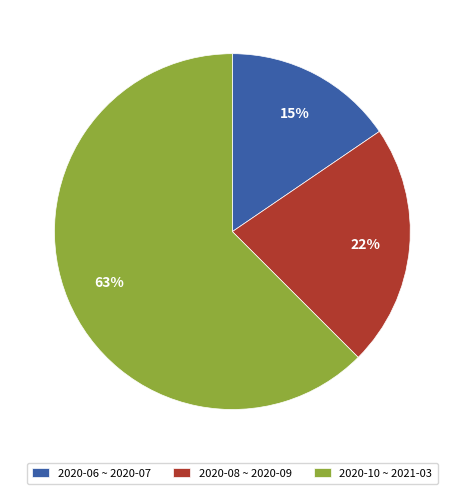

Approximately how many times larger is the value at 2020-06 ~ 2020-07 compared to 2020-08 ~ 2020-09?

0.7